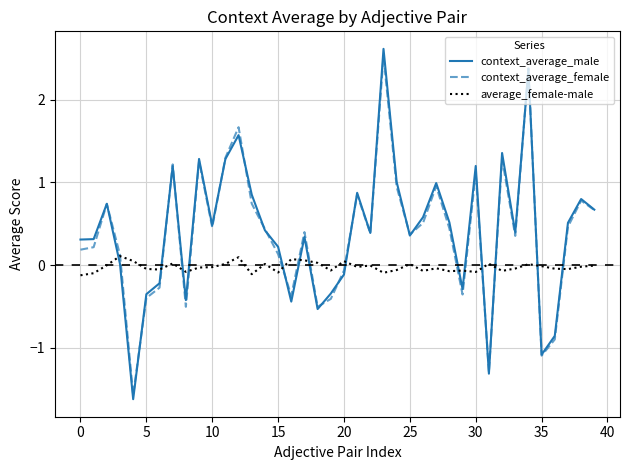

True or false: average_female-male and context_average_male intersect in this chart.

True